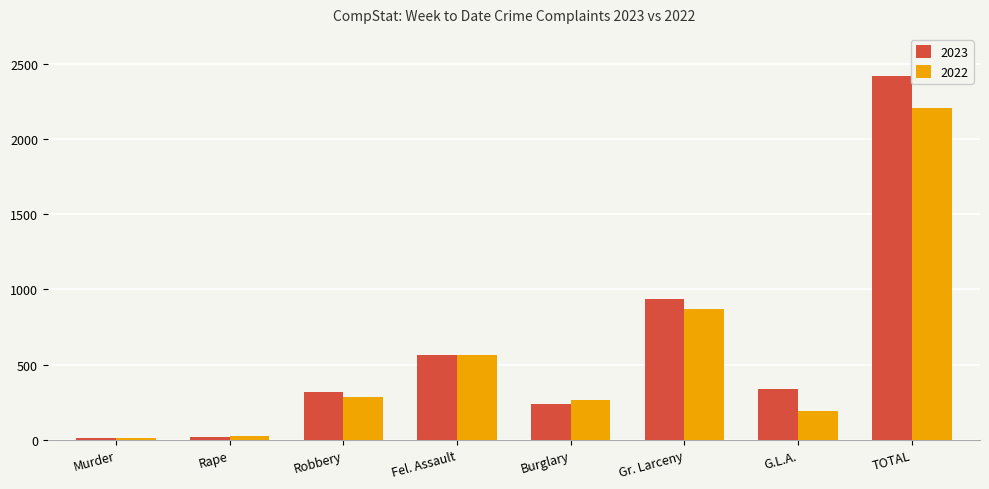

List the series in order of their overall mean, highest first.

2023, 2022